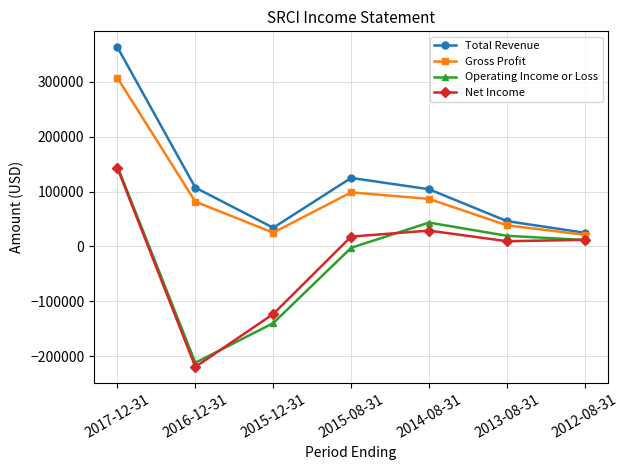

What is the value of the Net Income point at the 4th from the left?

18000